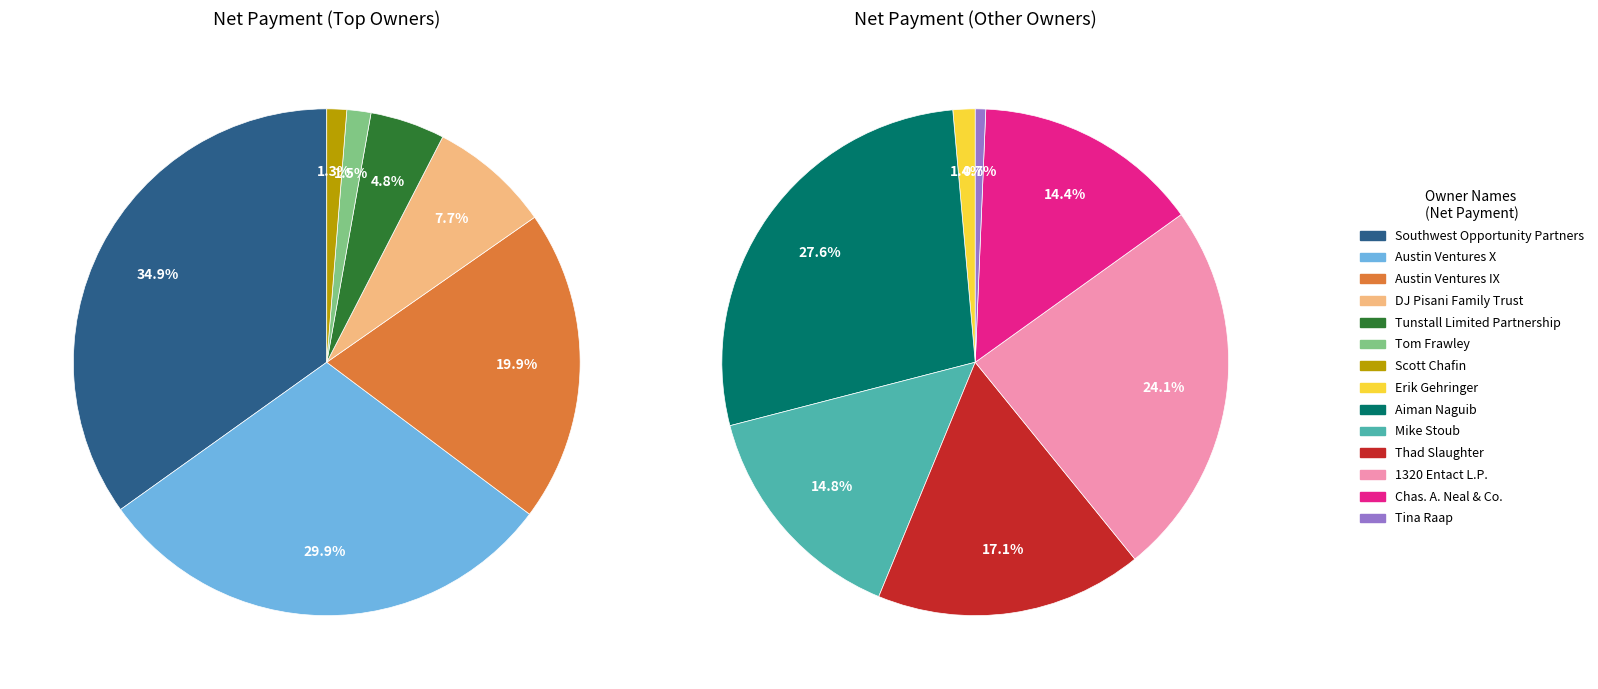

Does Class A Stock (Other) represent more than half of the total?

No